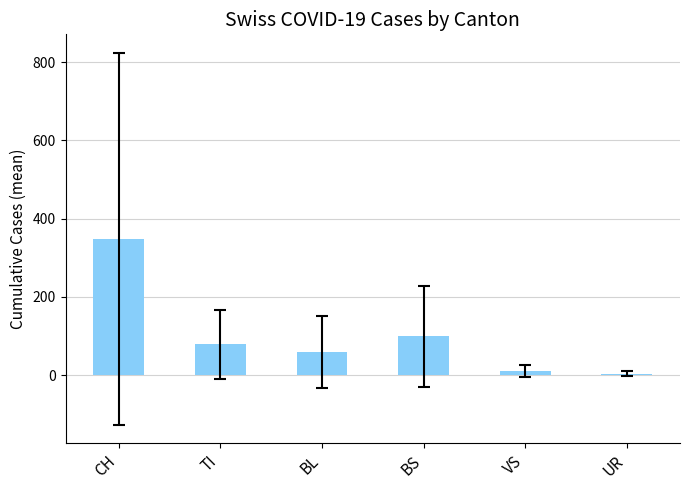

At which label does the data first exceed 78?

CH